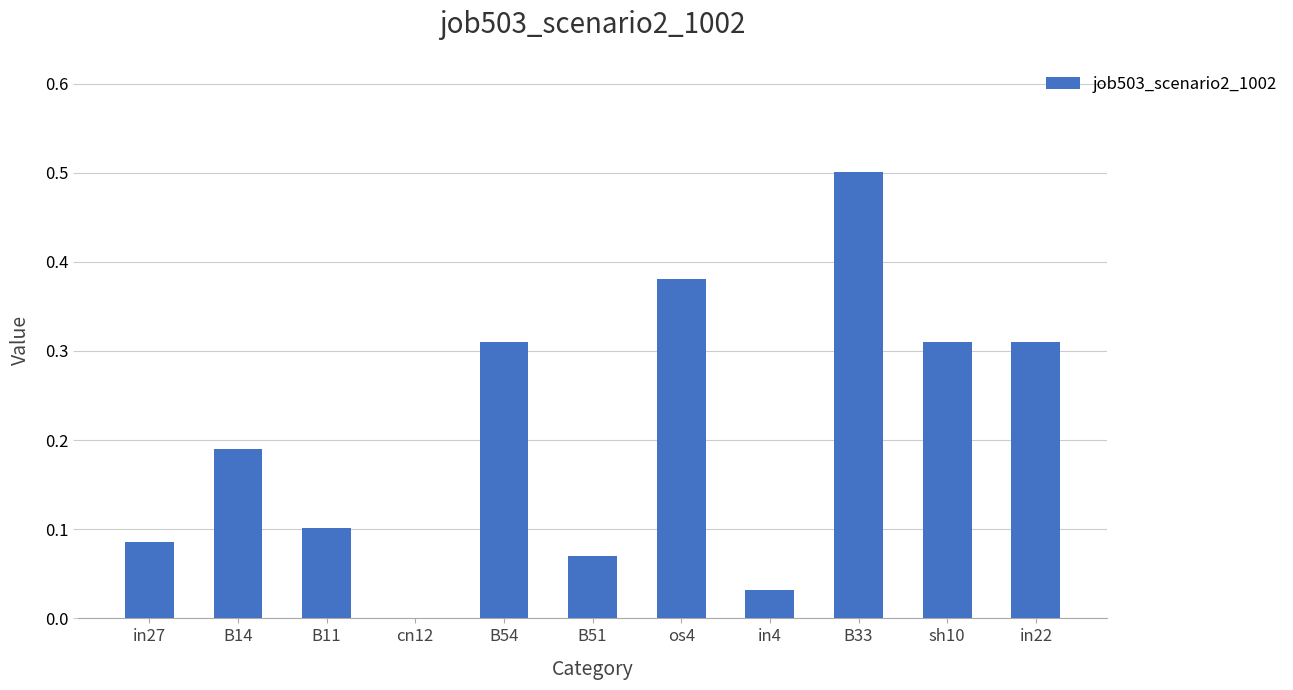

What is the sum of all values?

2.3